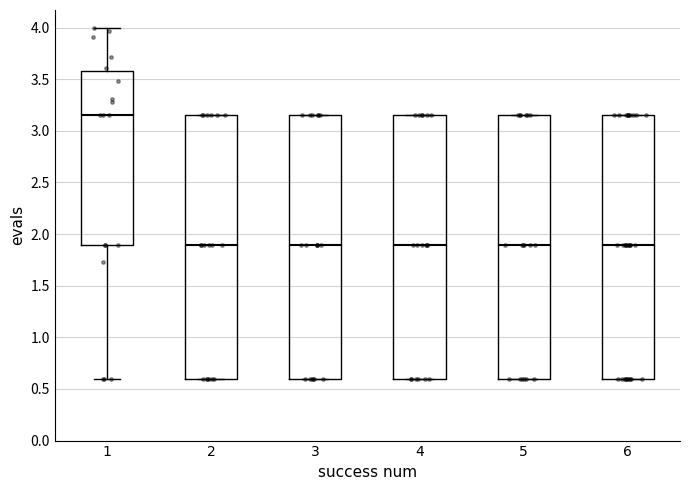

Reading left to right, transcribe this box plot: for each box, give where its median line is, the range the box spans, and where its two whiskers end, as read against the y-axis. The values are not printed on the chart, so give them approximately, as read against the axis.

1: median 3.15, box 1.90 to 3.60, whiskers 0.60 to 4.00
2: median 1.90, box 0.60 to 3.15, whiskers 0.60 to 3.15
3: median 1.90, box 0.60 to 3.15, whiskers 0.60 to 3.15
4: median 1.90, box 0.60 to 3.15, whiskers 0.60 to 3.15
5: median 1.90, box 0.60 to 3.15, whiskers 0.60 to 3.15
6: median 1.90, box 0.60 to 3.15, whiskers 0.60 to 3.15